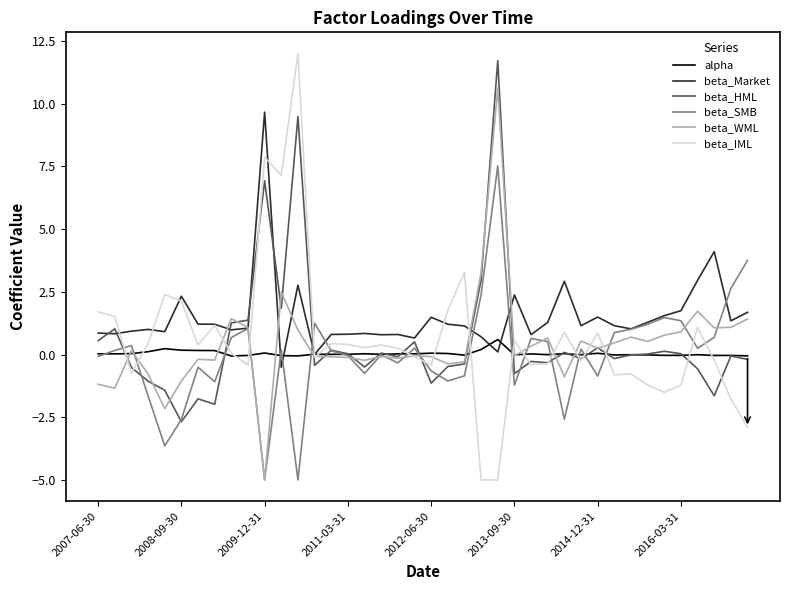

What is the highest value of the beta_HML series?

11.7